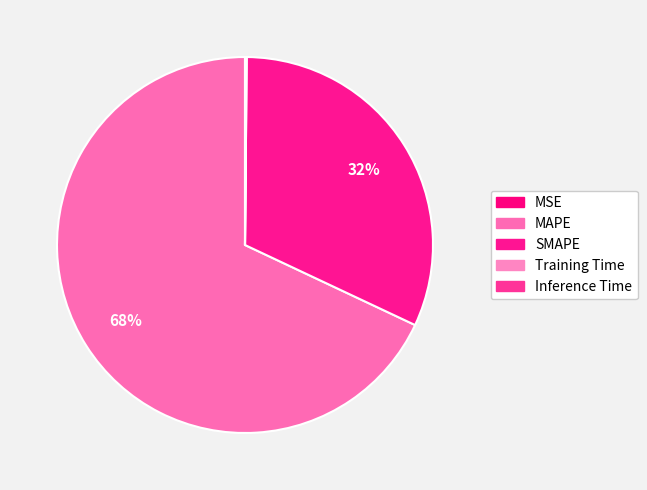

What percentage do SMAPE and MSE together represent?

31.9%